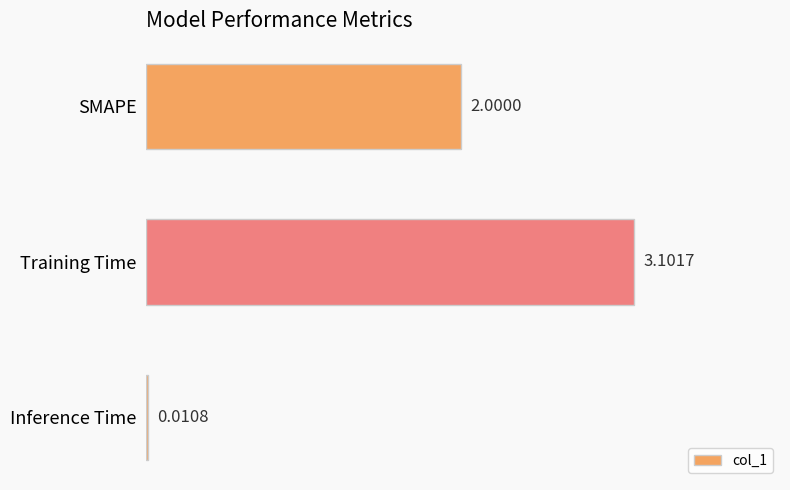

What is the sum of the values at SMAPE and Training Time?

5.1